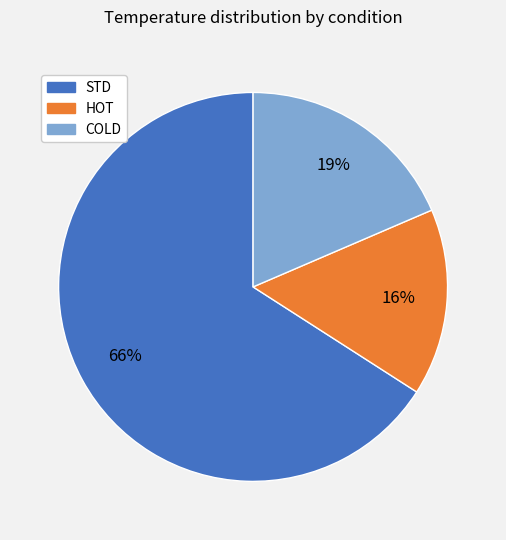

The STD slice represents 58% of the pie. True or false?

False